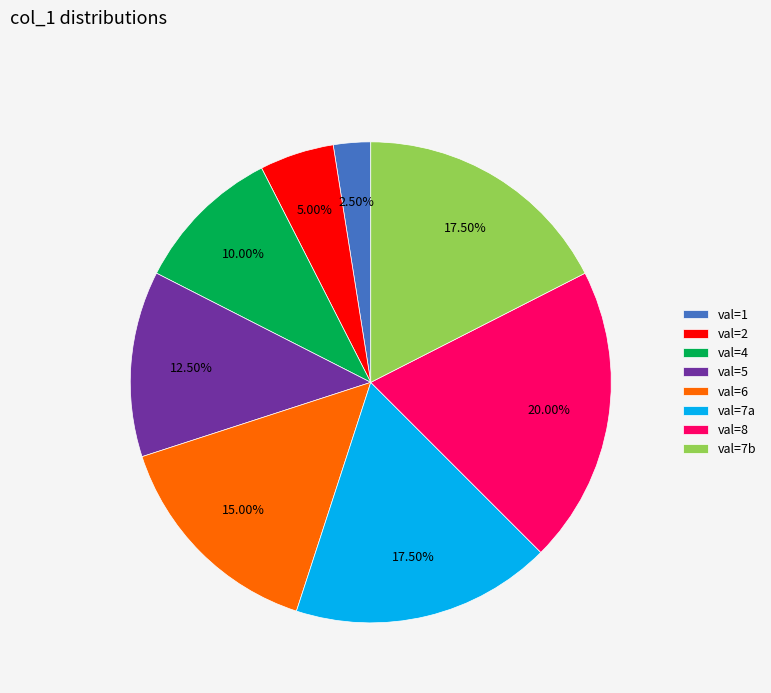

Approximately how many times larger is the value at val=5 compared to val=8?

0.6